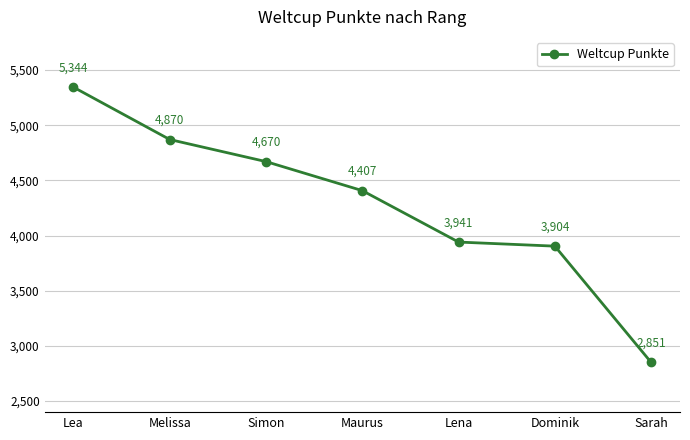

Is it true that the value at Simon is 4670?

True